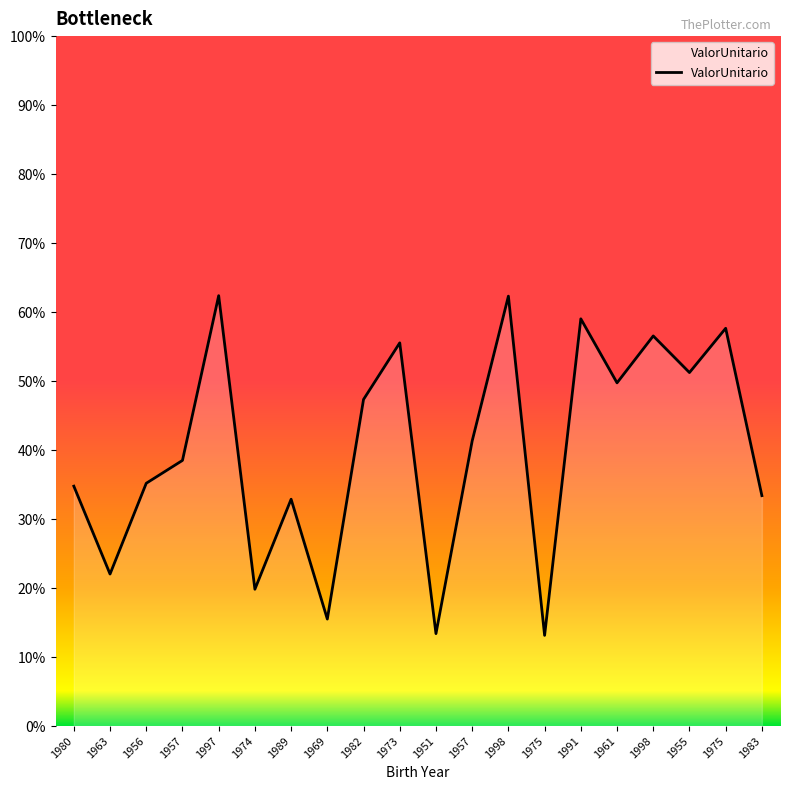

Reading left to right, list all the values displayed in this chart.

19123.4	12116.7	19354.0	21175.6	34308.6	10905.8	18081.9	8529.5	26036.7	30548.2	7369.2	22728.0	34270.9	7229.5	32461.7	27359.5	31097.9	28179.7	31708.9	18367.3